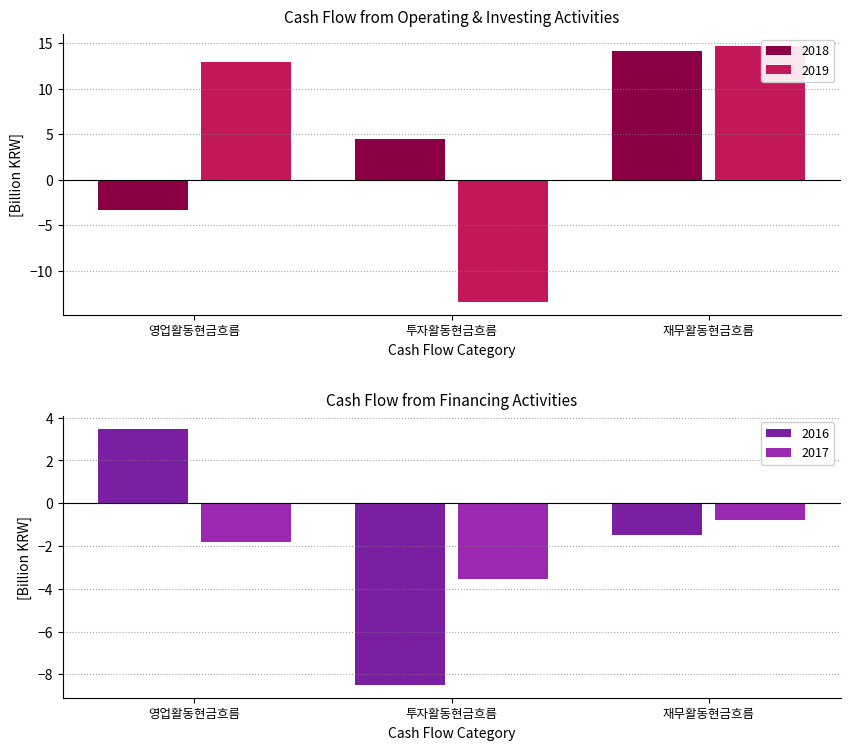

How many 2017 values are between -3 and 0?

2